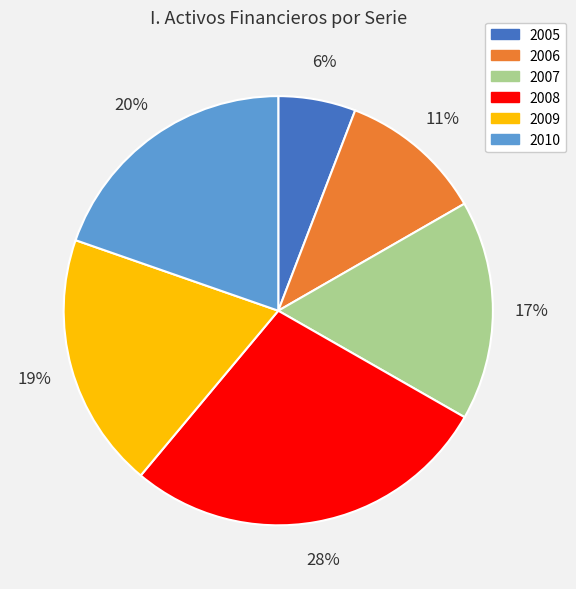

Combined, do 2006 and 2005 account for over 50%?

No